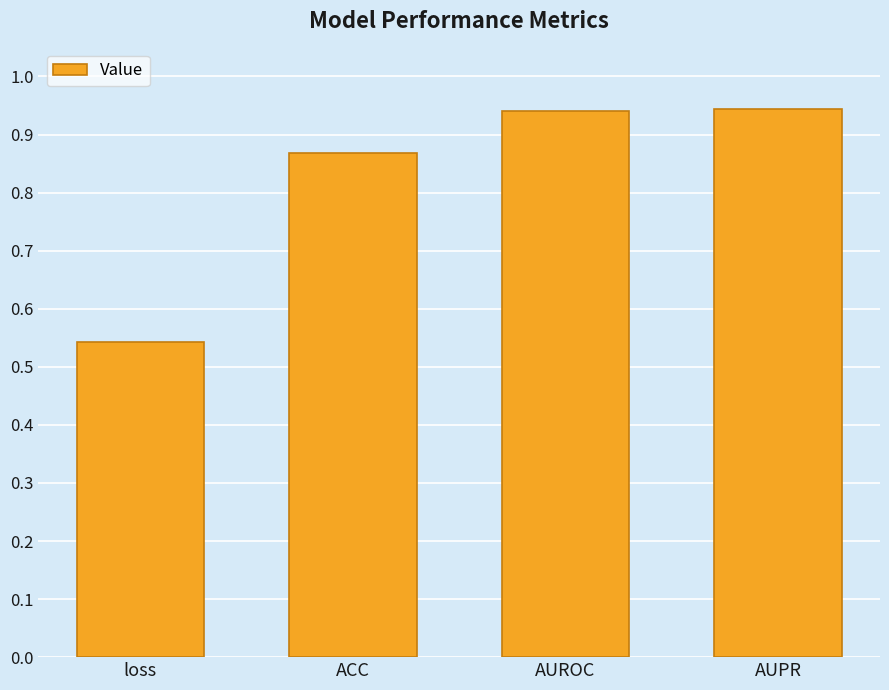

Which label corresponds to the smallest value in the chart?

loss